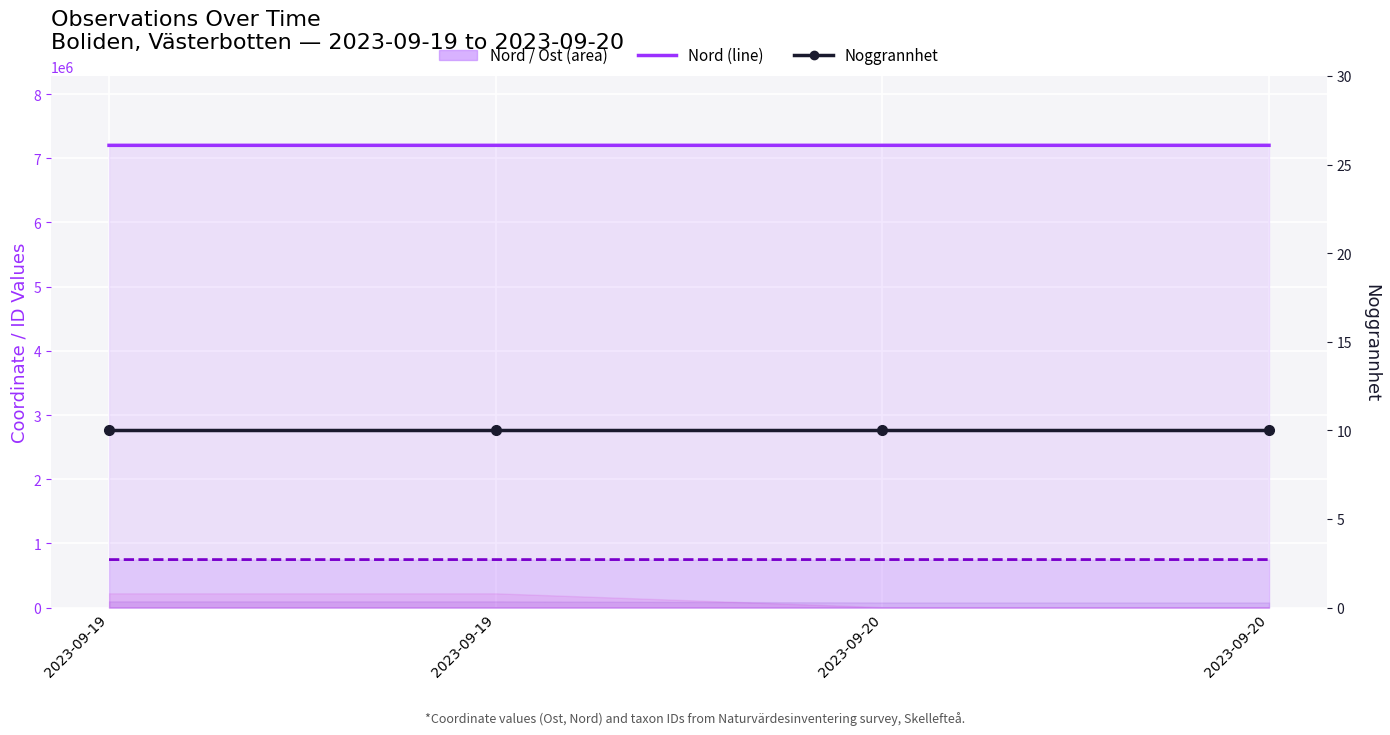

At which label does Ost (line) reach its minimum?

2023-09-19